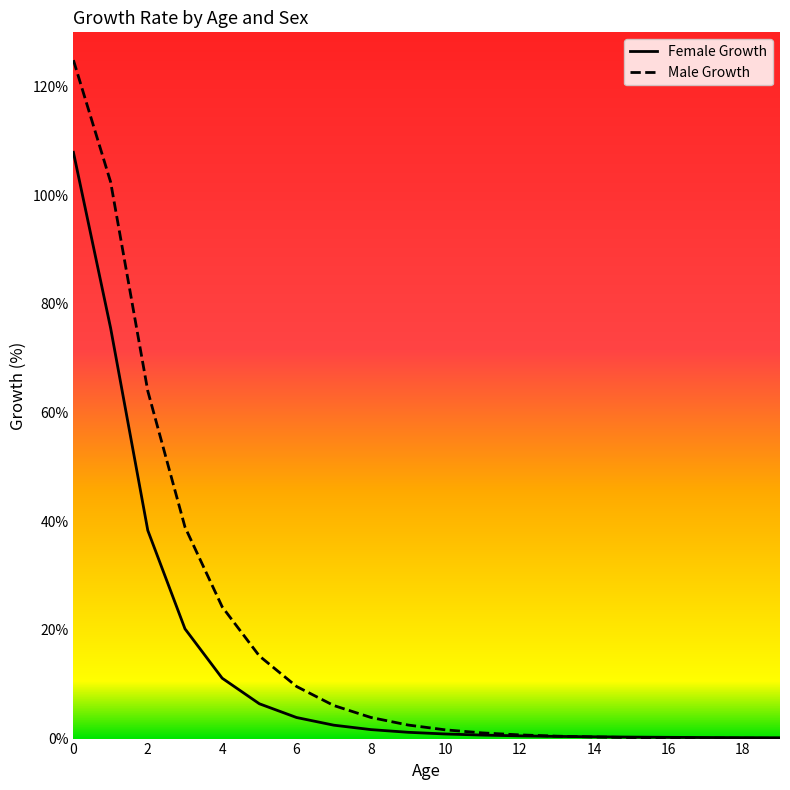

List the series in order of their overall mean, highest first.

Male Growth, Female Growth